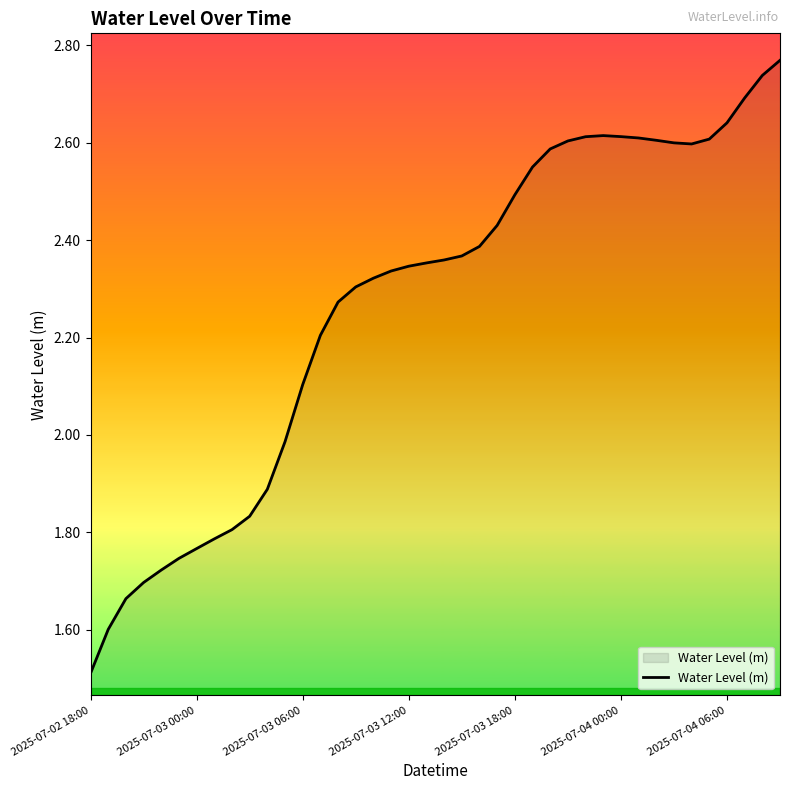

What is the difference between the maximum and minimum values?

1.3